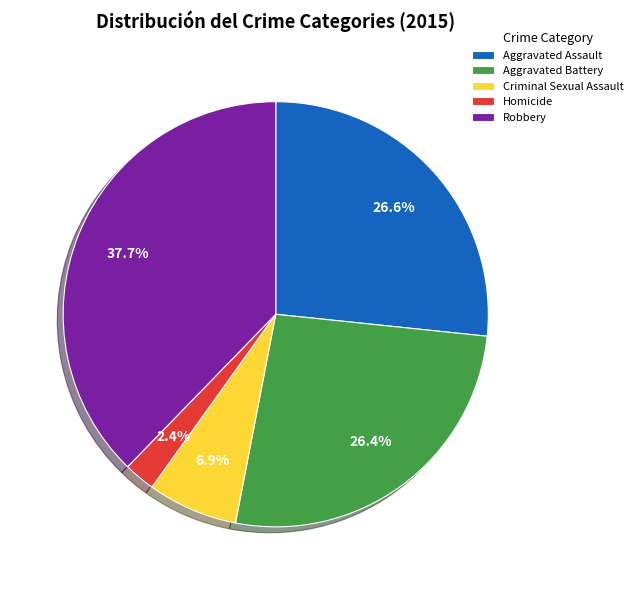

Which has a higher value, Aggravated Assault or Criminal Sexual Assault?

Aggravated Assault